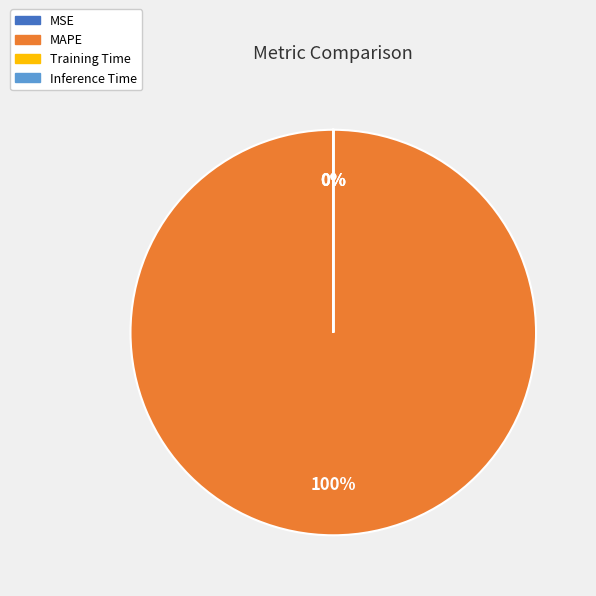

To the nearest percent, what is the combined percentage of MAPE and Inference Time?

100%